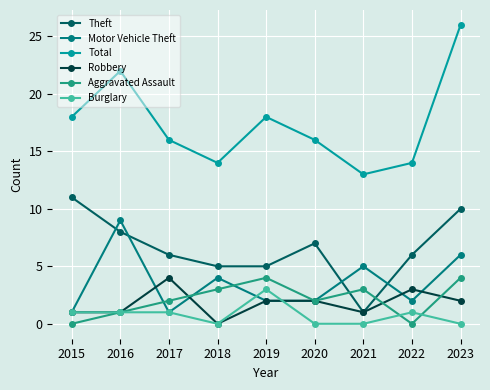

The value of Motor Vehicle Theft at 2022 is 1. True or false?

False